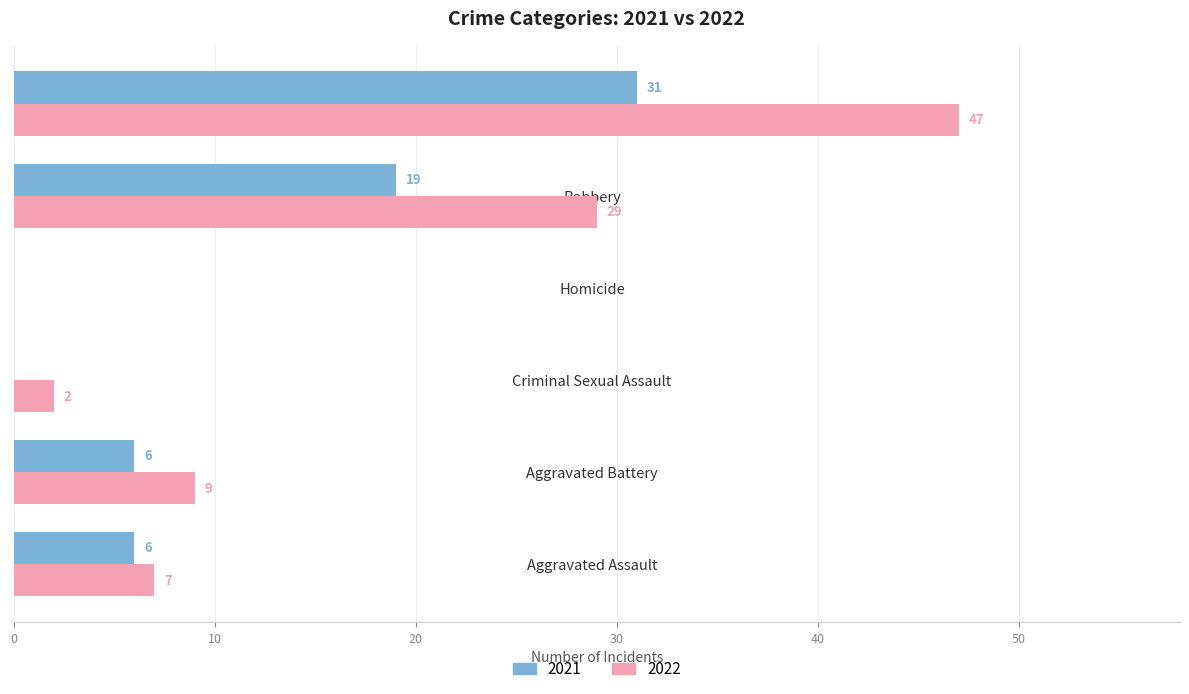

Which series changed the most between Homicide and Total?

2022